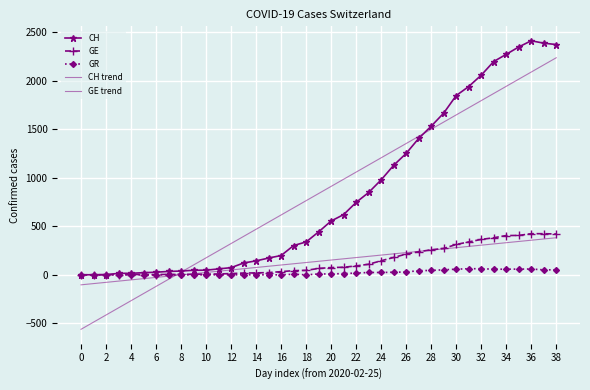

How many lines are shown in the chart?

5